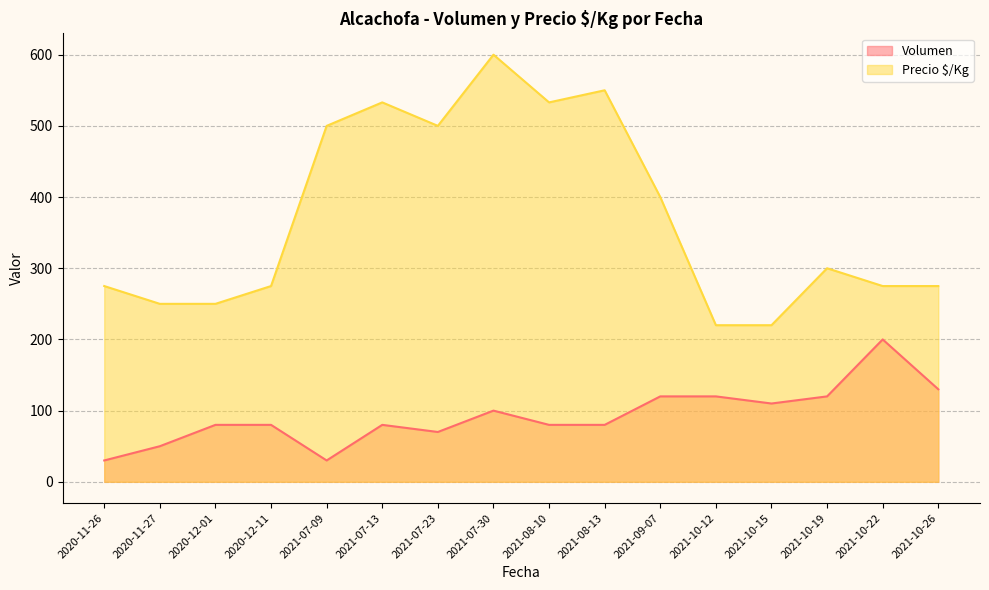

List the series in order of their overall mean, highest first.

Precio $/Kg, Volumen